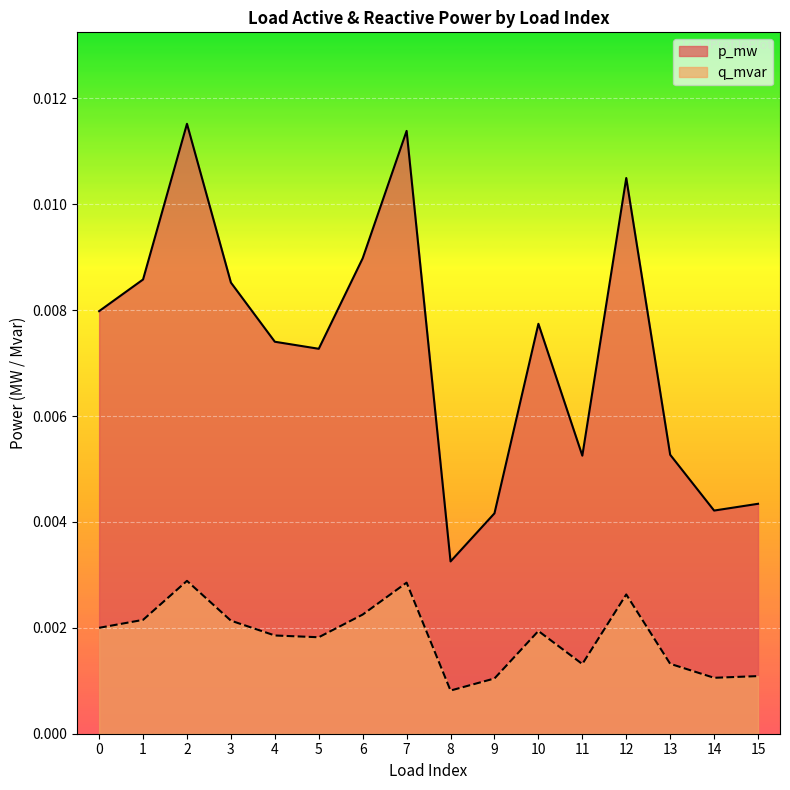

At how many categories does at least one series exceed 0?

16